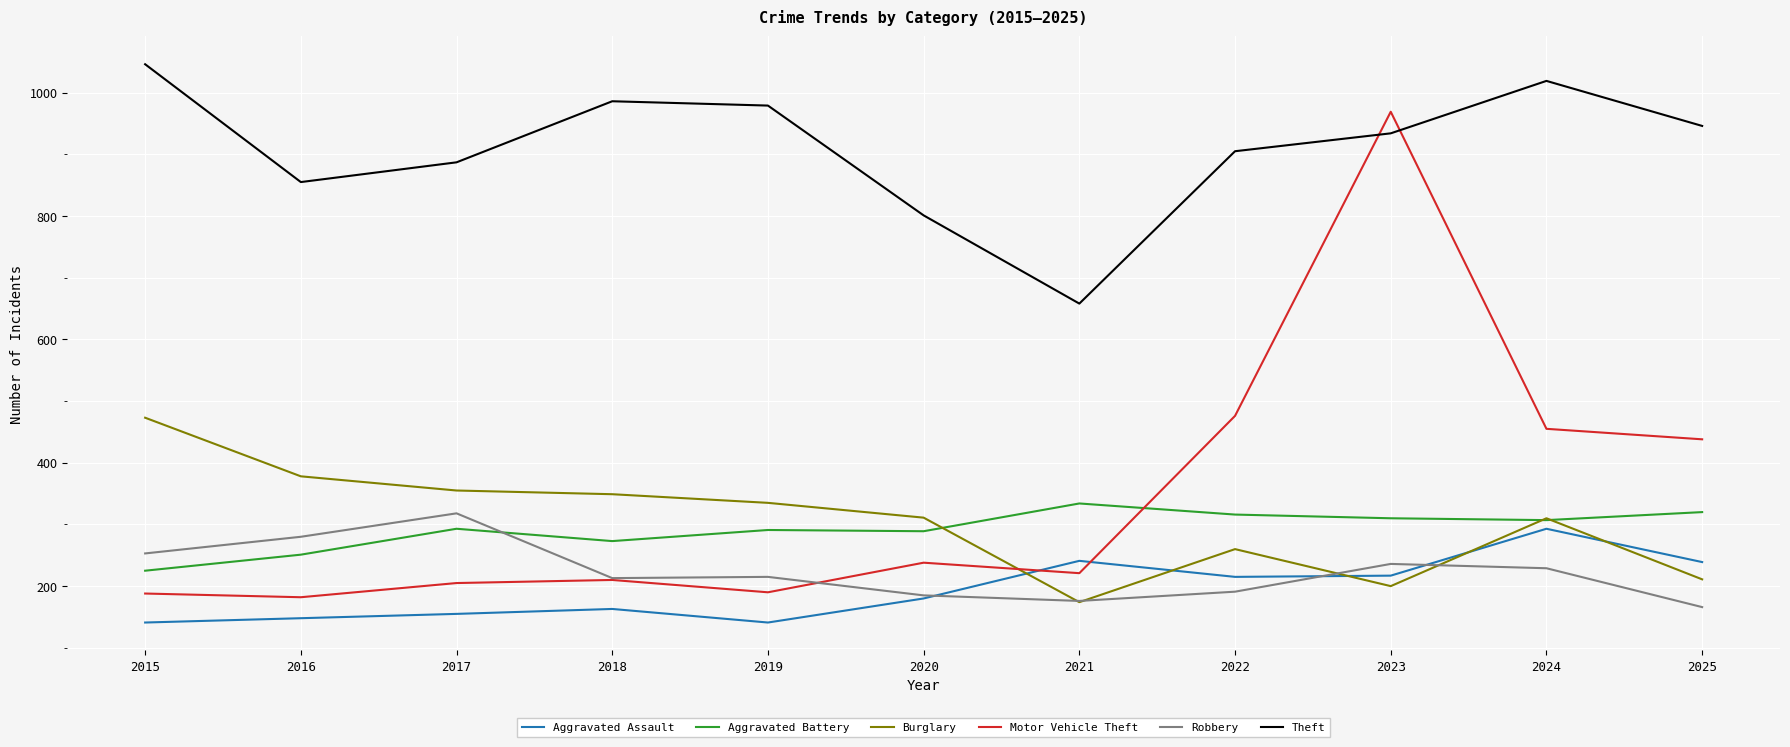

Is it true that Robbery equals 280 at 2016?

True